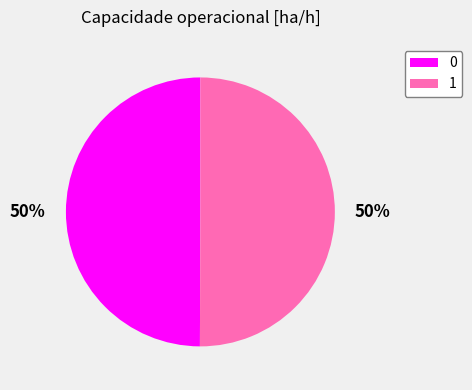

What is the ratio of the value at 1 to the value at 0?

1.0